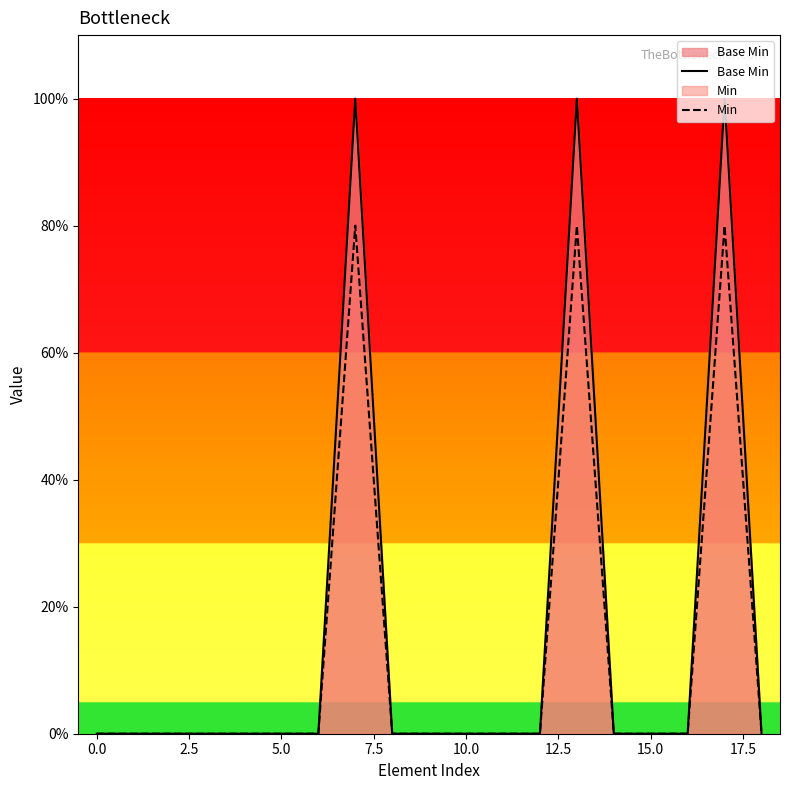

True or false: Min and Base Min cross at least once.

False